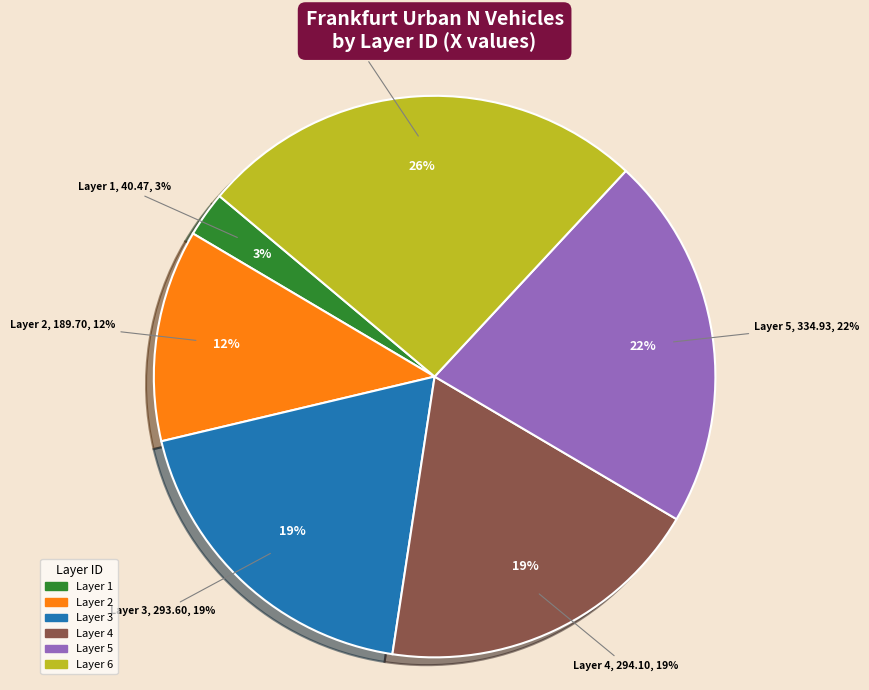

Is it true that 5 is 22% of the pie?

True